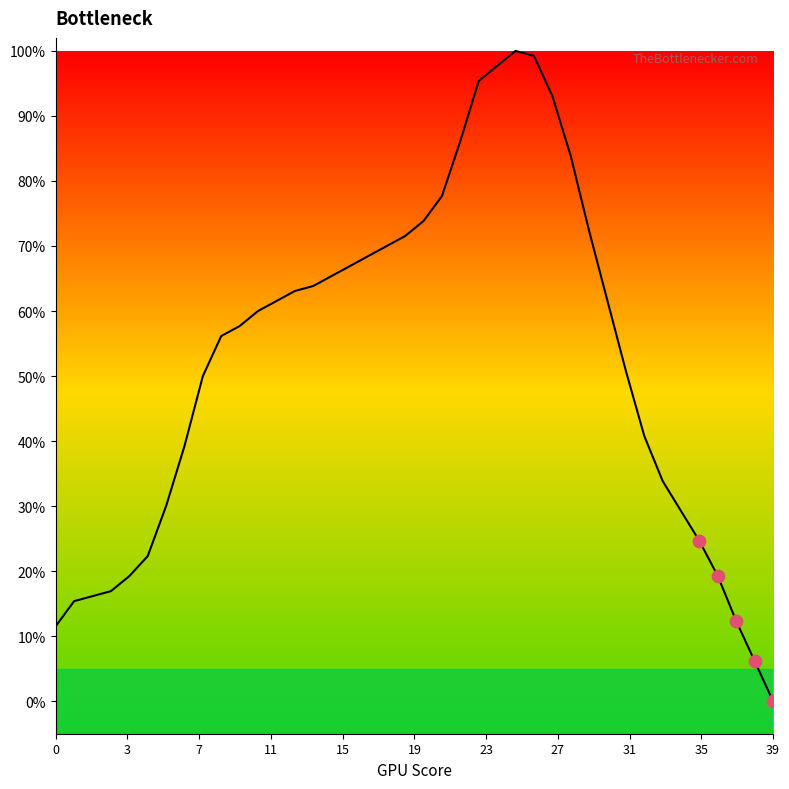

What is the difference between the maximum and minimum values?

100.0